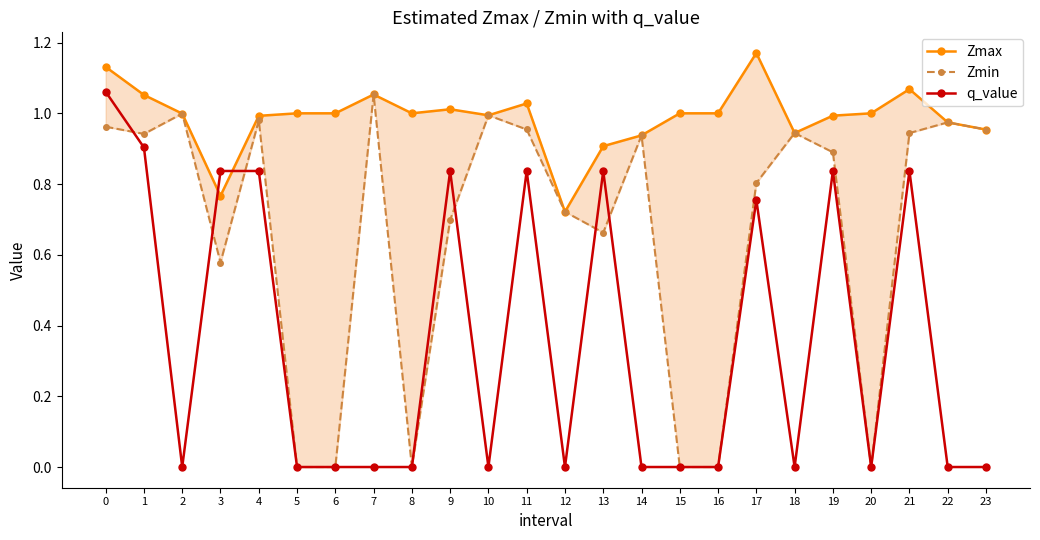

List the labels in order of Zmin value, largest first.

7, 2, 10, 4, 22, 0, 11, 23, 18, 21, 1, 14, 19, 17, 12, 9, 13, 3, 5, 6, 8, 15, 16, 20